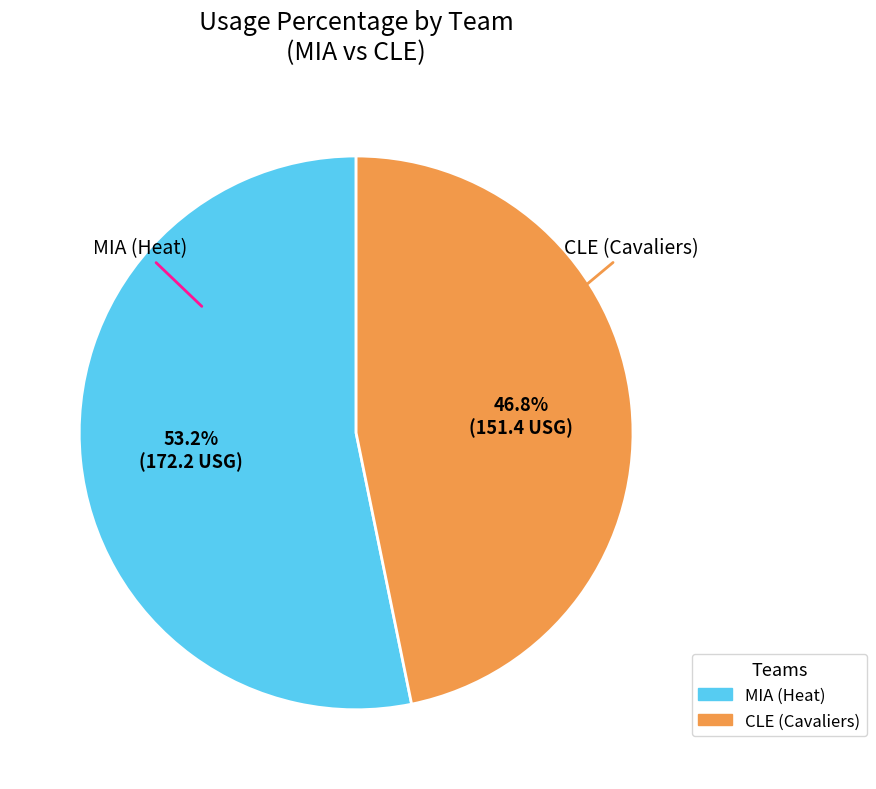

What percentage do MIA (Heat) and CLE (Cavaliers) together represent?

100.0%